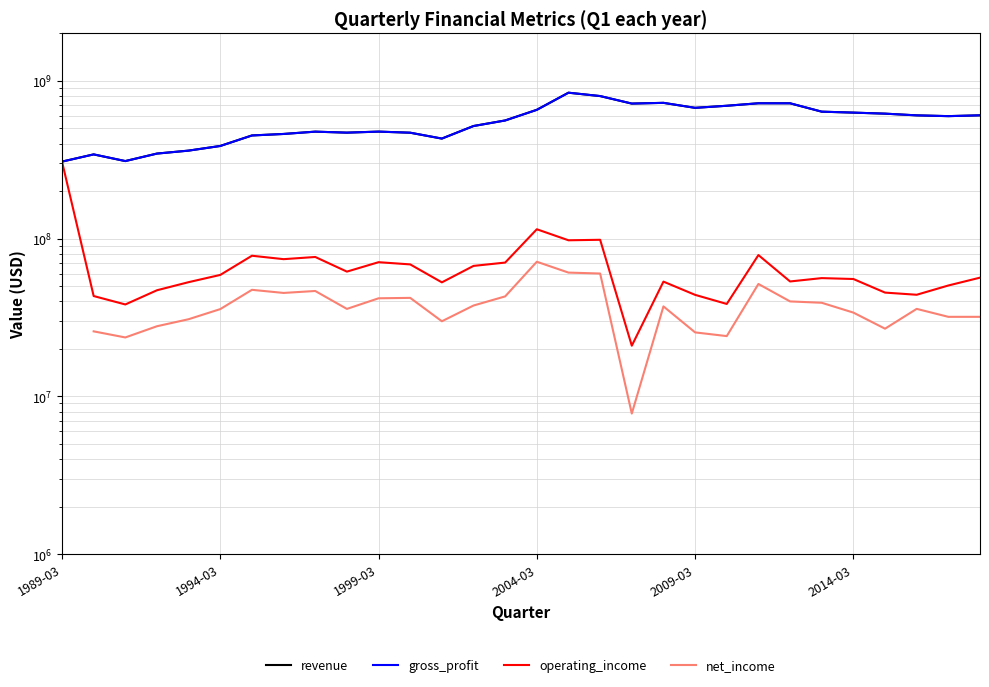

How many series are shown in this chart?

4